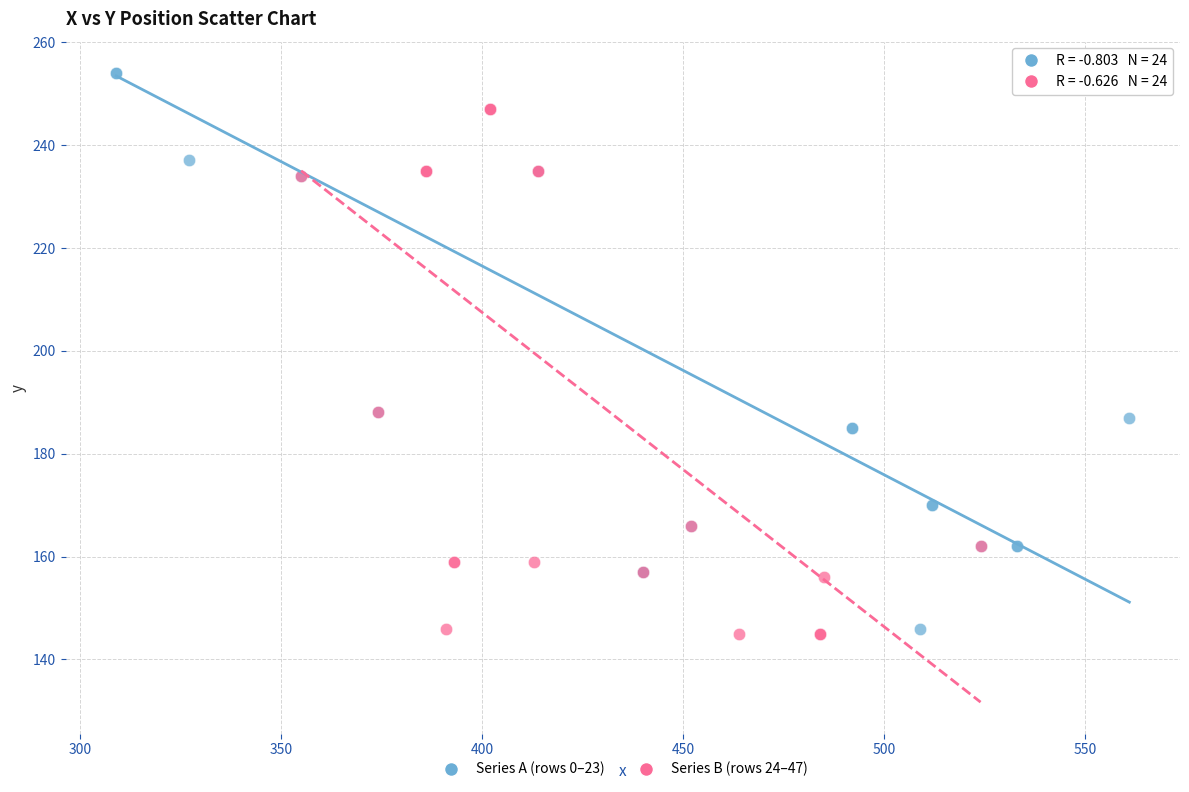

Which series reaches the maximum Y coordinate?

Series A (rows 0–23)